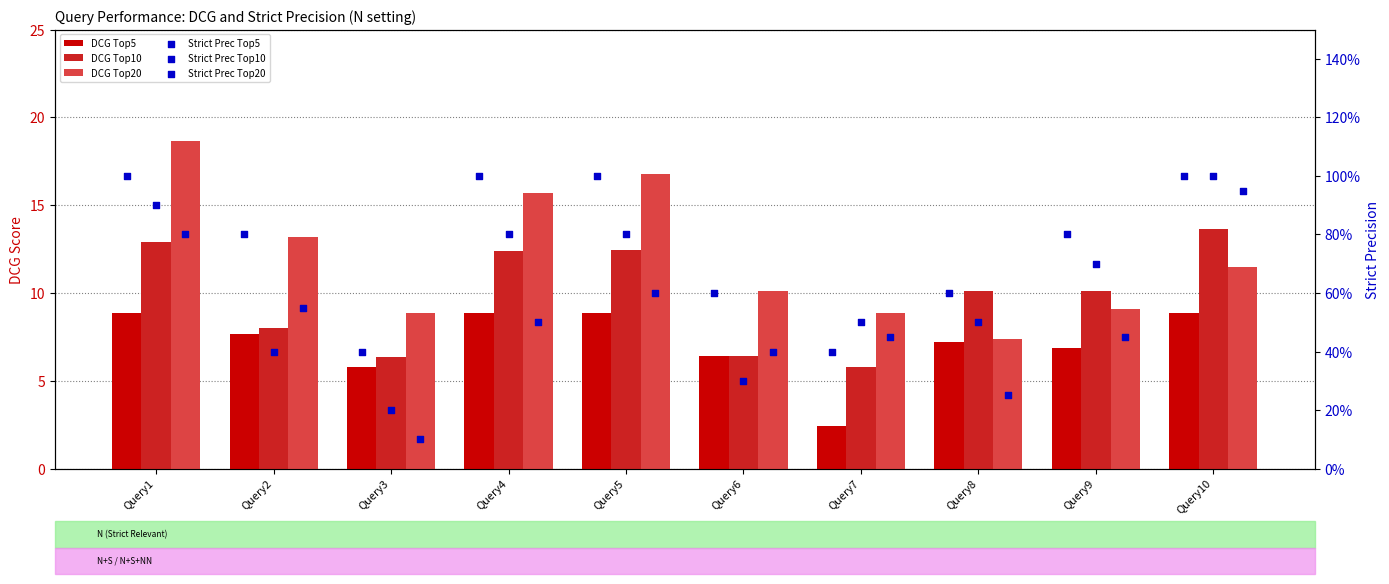

Which series contains the highest Y value?

DCG Top20